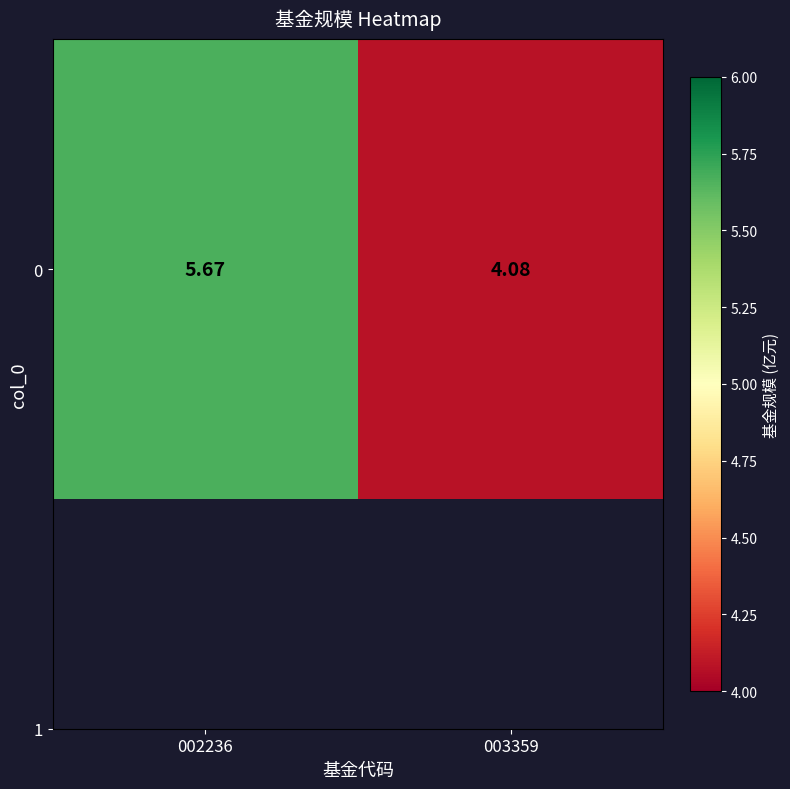

Reading left to right, extract all data points from this chart.

5.7	4.1